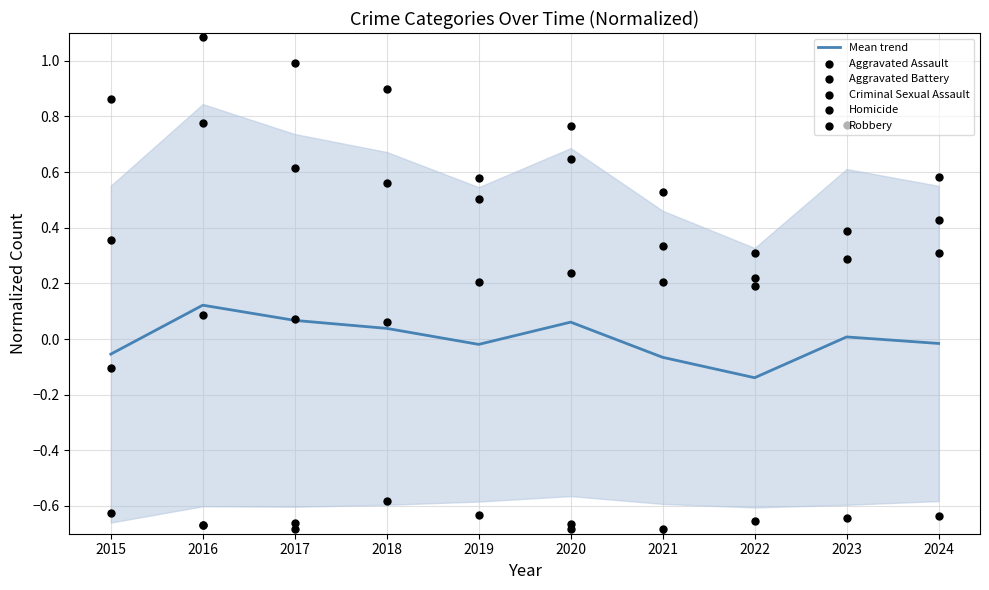

Which series has the largest total across all categories?

Robbery